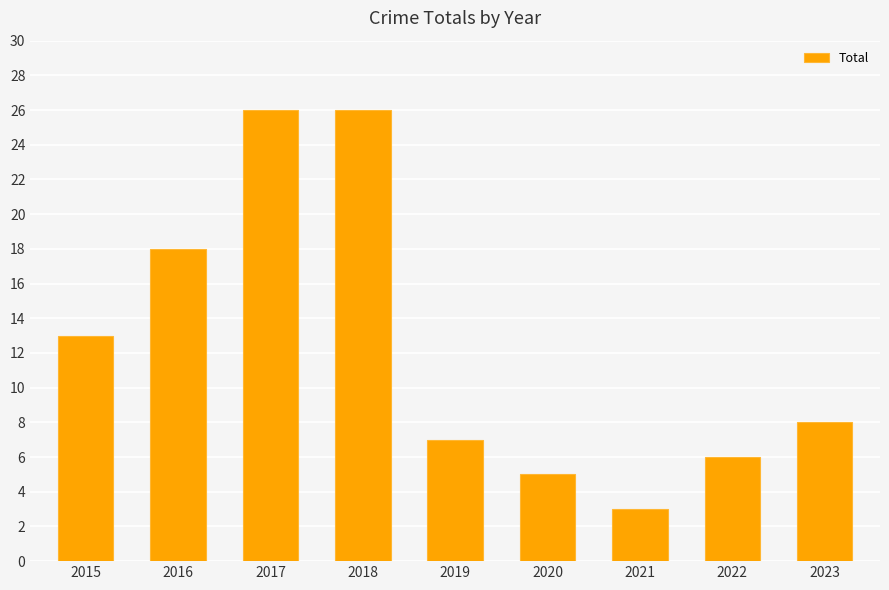

What is the value of the 5th bar from the left?

7